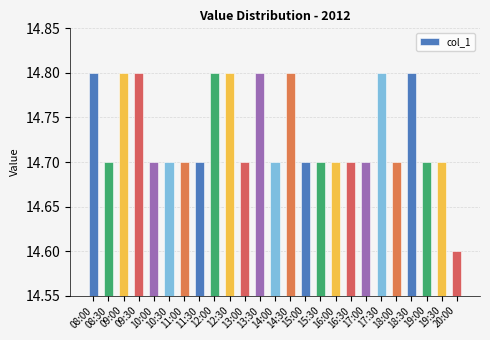

Between 19:00 and 12:30, which is larger?

12:30